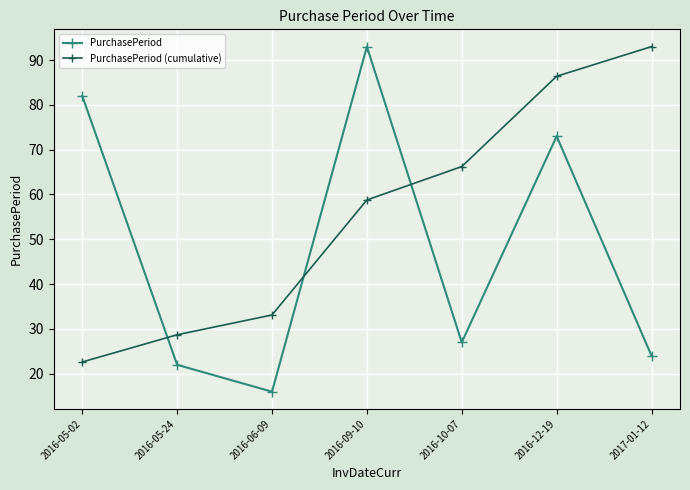

Between 2016-05-02 and 2016-06-09, which series saw the biggest shift?

PurchasePeriod